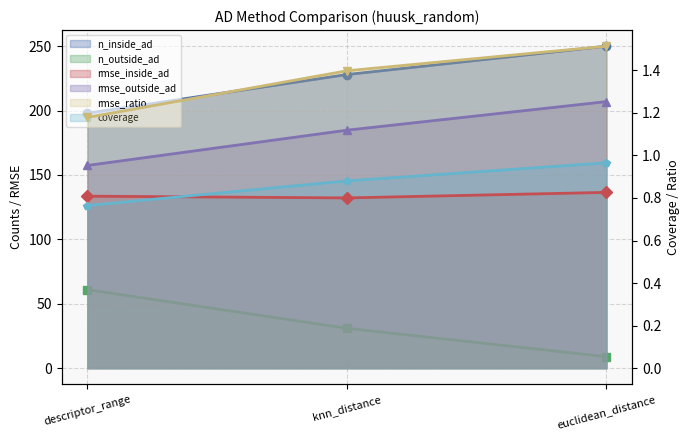

At which label does n_inside_ad reach its peak?

euclidean_distance